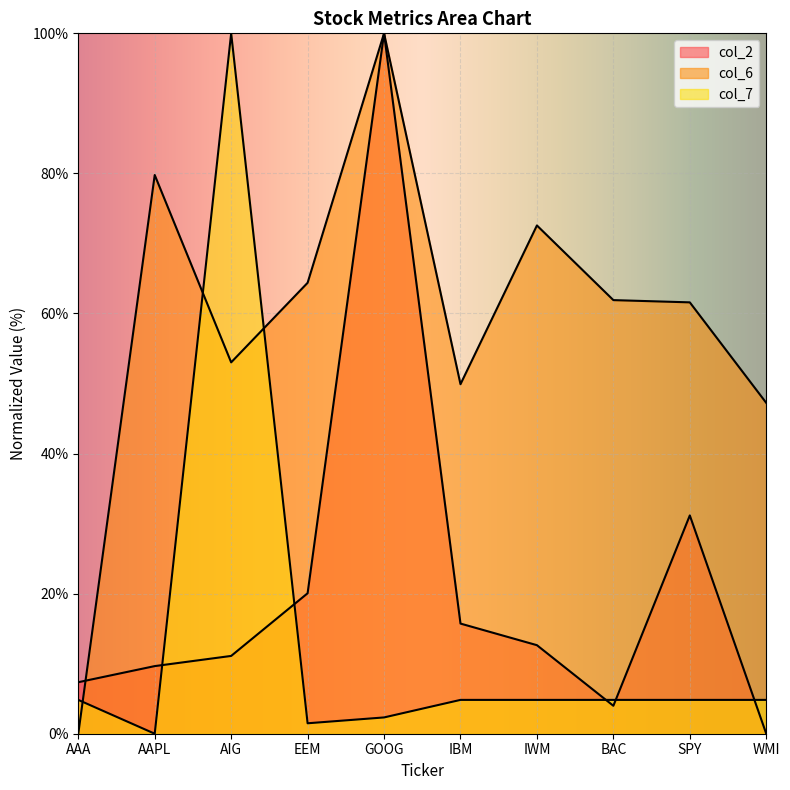

Reading left to right, list all the values displayed in this chart.

col_2: AAA=7.4	AAPL=9.7	AIG=11.1	EEM=20.1	GOOG=100.0	IBM=15.7	IWM=12.6	BAC=4.0	SPY=31.2	WMI=0.0
col_6: AAA=0.0	AAPL=79.8	AIG=53.0	EEM=64.4	GOOG=100.0	IBM=49.9	IWM=72.6	BAC=61.9	SPY=61.6	WMI=47.2
col_7: AAA=4.8	AAPL=0.0	AIG=100.0	EEM=1.5	GOOG=2.3	IBM=4.8	IWM=4.8	BAC=4.8	SPY=4.8	WMI=4.8